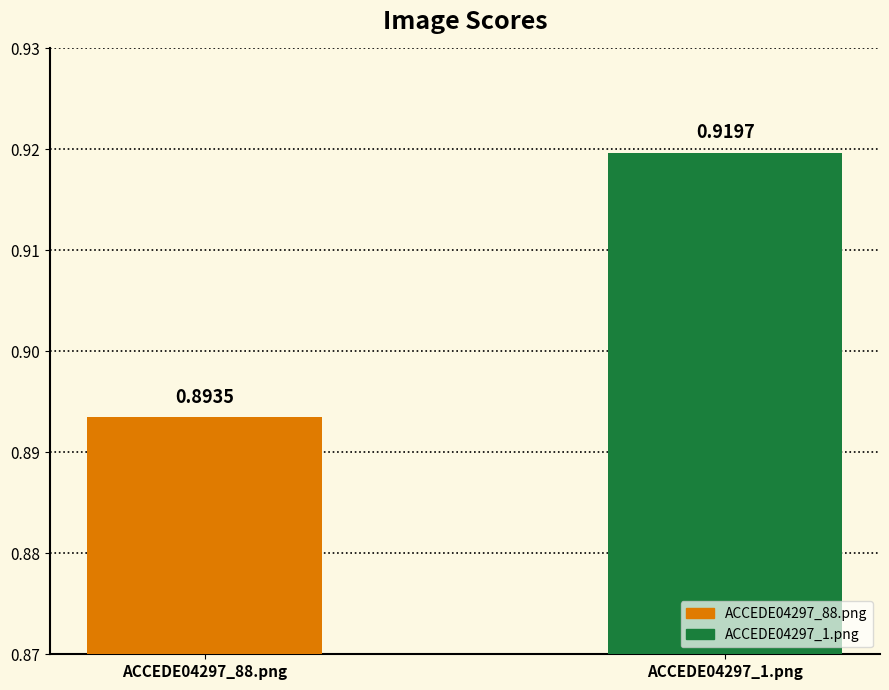

What is the sum of all values?

1.8